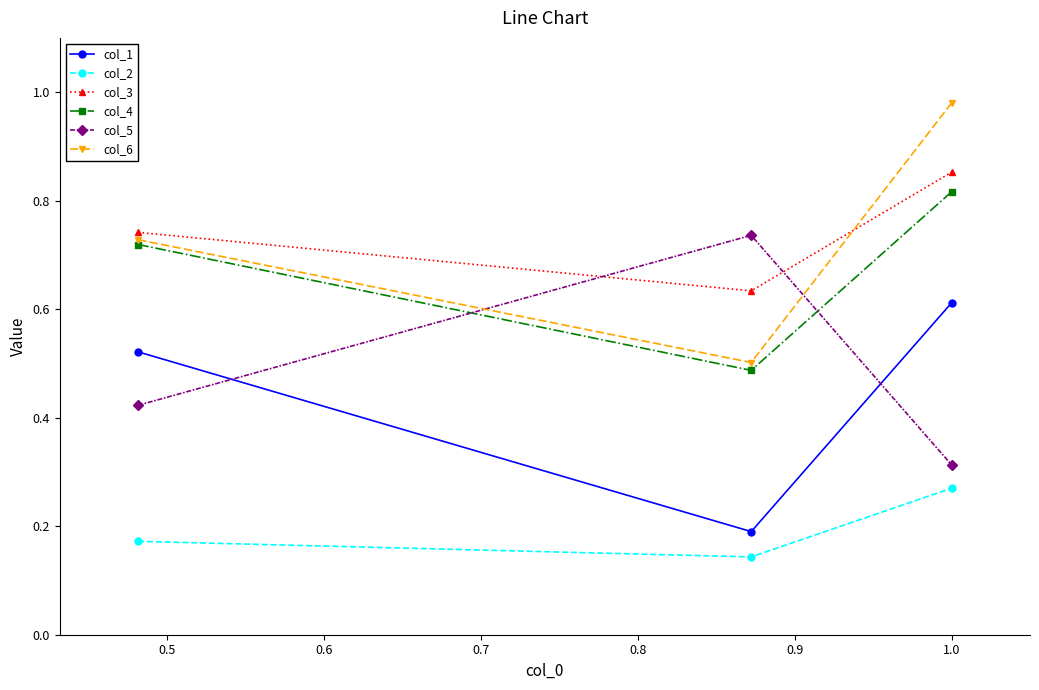

At how many categories does at least one series exceed 0?

3